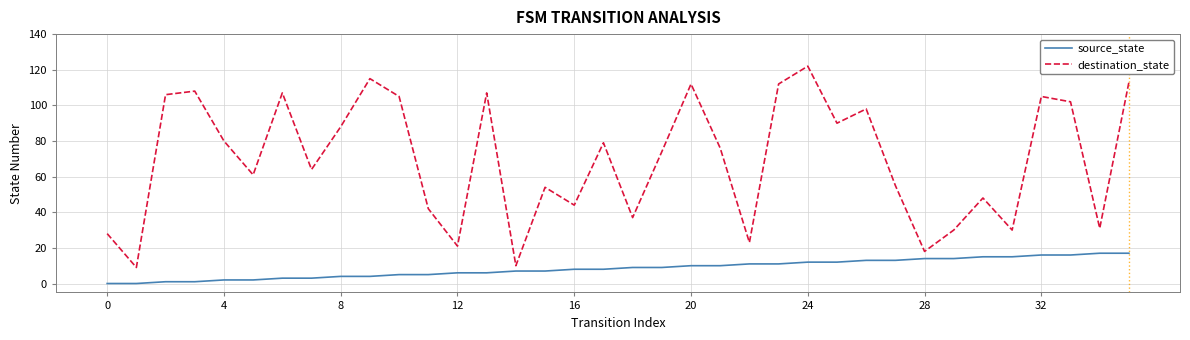

Reading left to right, extract all data points from this chart.

source_state: 0	0	1	1	2	2	3	3	4	4	5	5	6	6	7	7	8	8	9	9	10	10	11	11	12	12	13	13	14	14	15	15	16	16	17	17
destination_state: 28	9	106	108	80	61	107	64	88	115	105	42	21	107	10	54	44	79	37	74	112	76	23	112	122	90	98	55	18	30	48	30	105	102	31	113